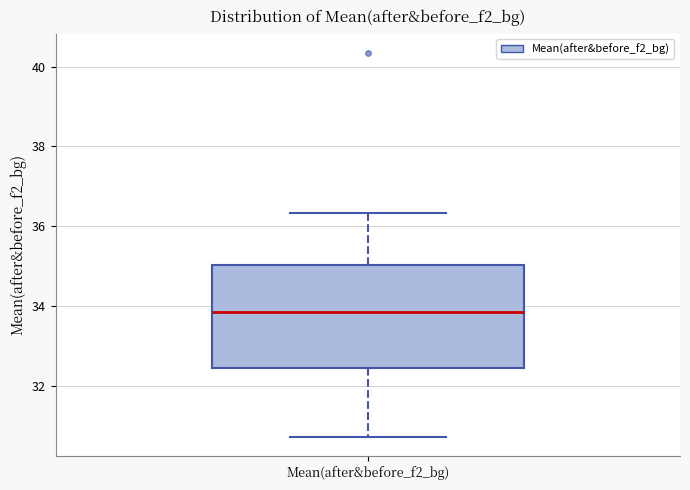

Where is the upper edge of the box for Mean(after&before_f2_bg) on the y-axis? The values are not printed on the chart, so give them approximately, as read against the axis.

35.0